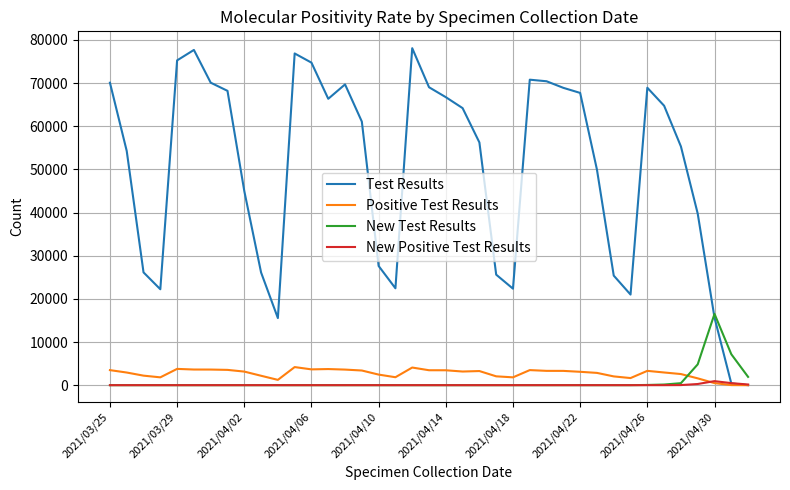

What is the sum of all Test Results values?

1950607